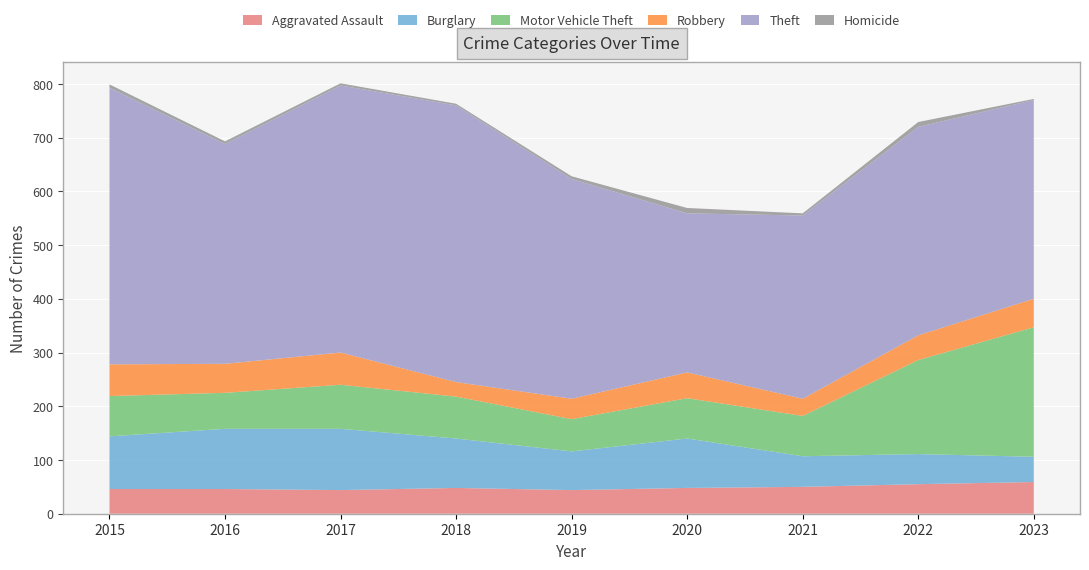

Reading left to right, list all the values displayed in this chart.

Aggravated Assault: 2015=46	2016=46	2017=44	2018=48	2019=44	2020=48	2021=50	2022=55	2023=59
Burglary: 2015=98	2016=112	2017=114	2018=92	2019=72	2020=92	2021=57	2022=56	2023=47
Motor Vehicle Theft: 2015=75	2016=67	2017=82	2018=78	2019=60	2020=75	2021=75	2022=175	2023=241
Robbery: 2015=59	2016=54	2017=60	2018=27	2019=38	2020=48	2021=32	2022=46	2023=53
Theft: 2015=515	2016=409	2017=497	2018=515	2019=409	2020=296	2021=341	2022=388	2023=370
Homicide: 2015=6	2016=5	2017=4	2018=3	2019=5	2020=10	2021=4	2022=9	2023=2